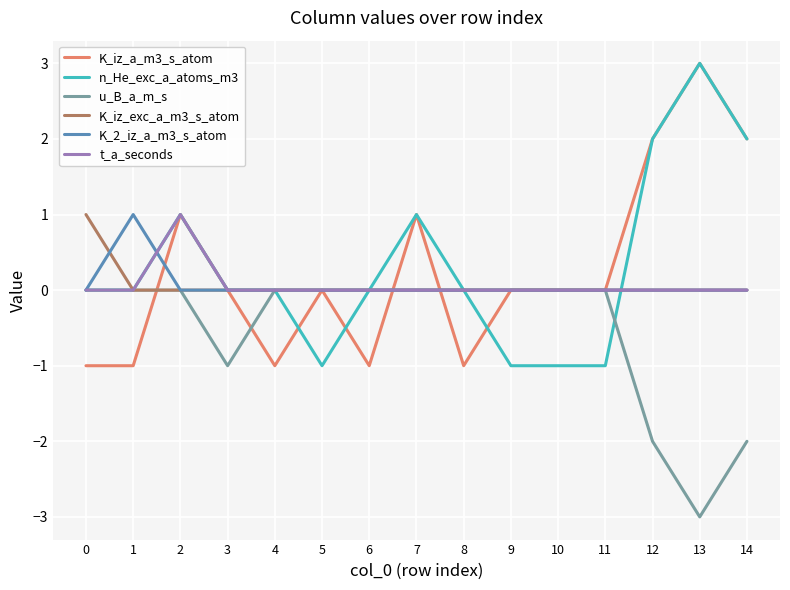

At which label does n_He_exc_a_atoms_m3 reach its peak?

13